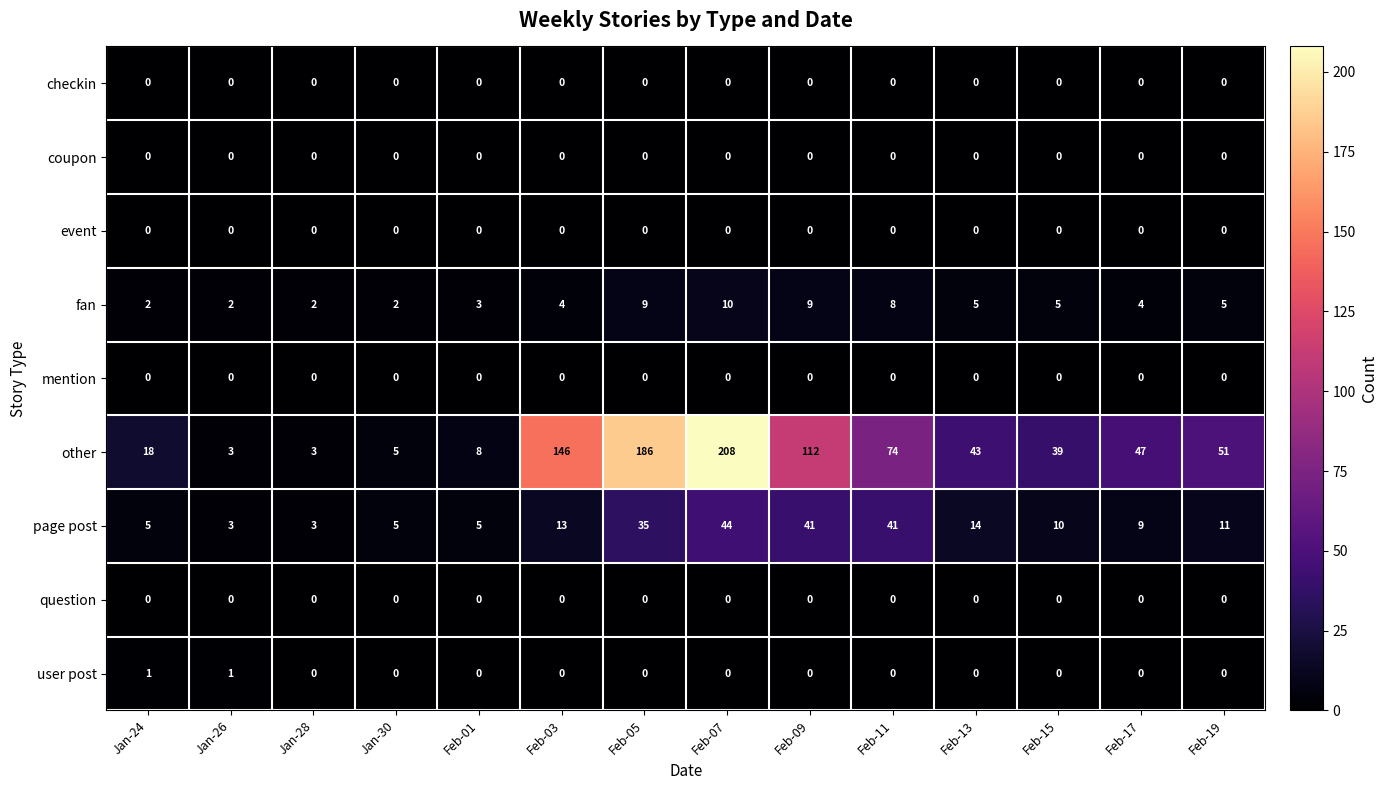

Which series has the widest spread of values?

other